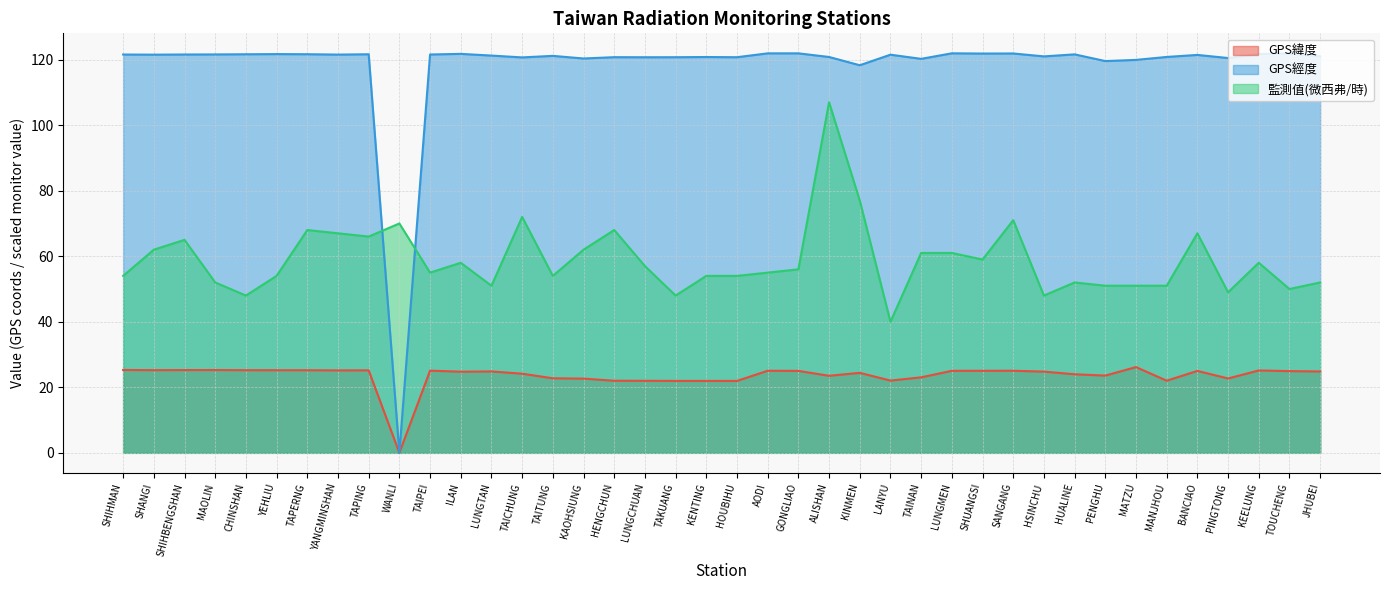

Rank the series at KINMEN from highest to lowest value.

GPS經度, 監測值(微西弗/時), GPS緯度